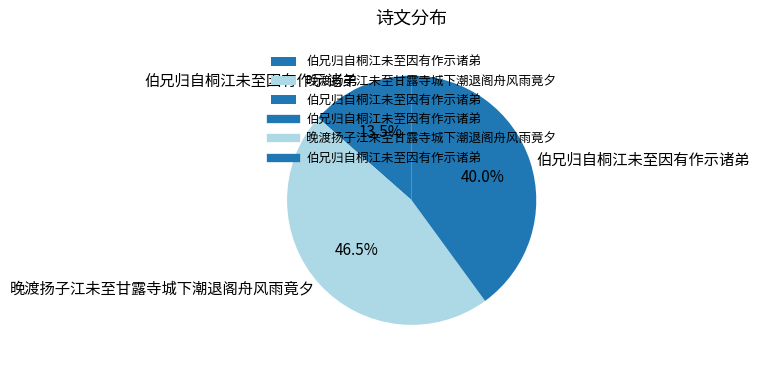

Does any single category account for the majority?

No